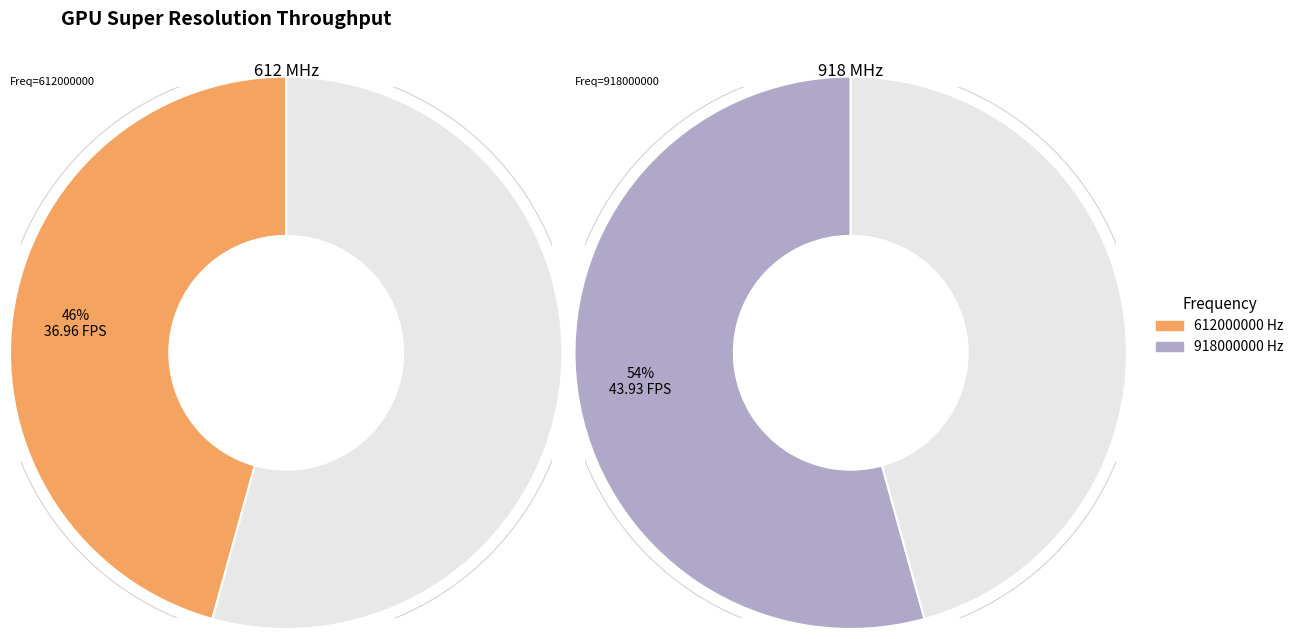

To the nearest percent, what is the average slice percentage?

50%